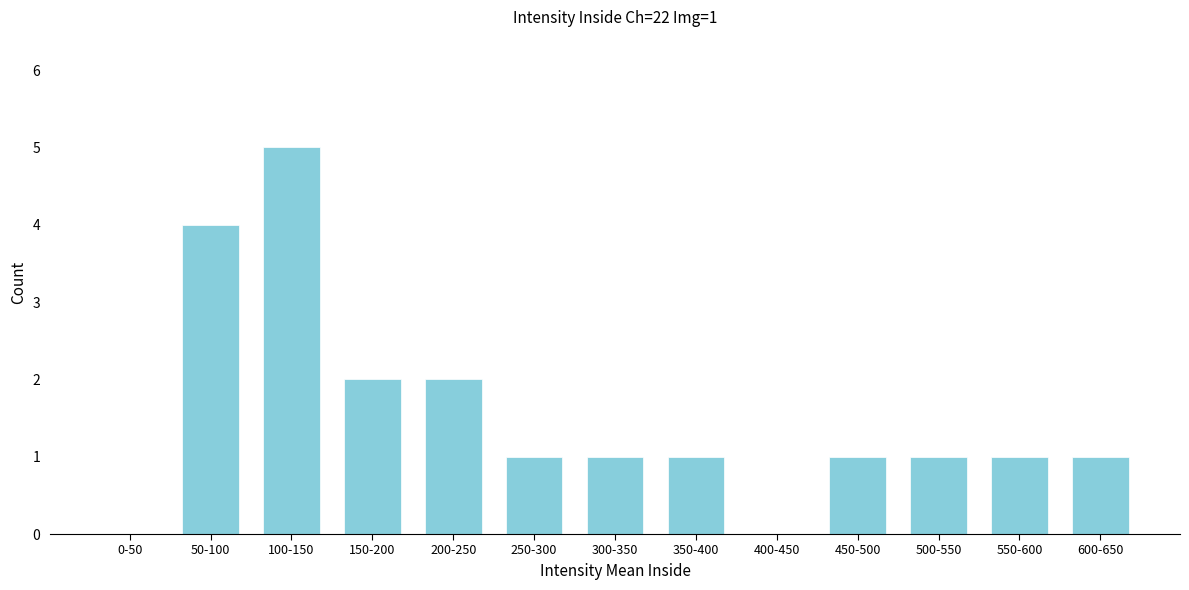

Reading left to right, extract all data points from this chart.

0-50=0	50-100=4	100-150=5	150-200=2	200-250=2	250-300=1	300-350=1	350-400=1	400-450=0	450-500=1	500-550=1	550-600=1	600-650=1